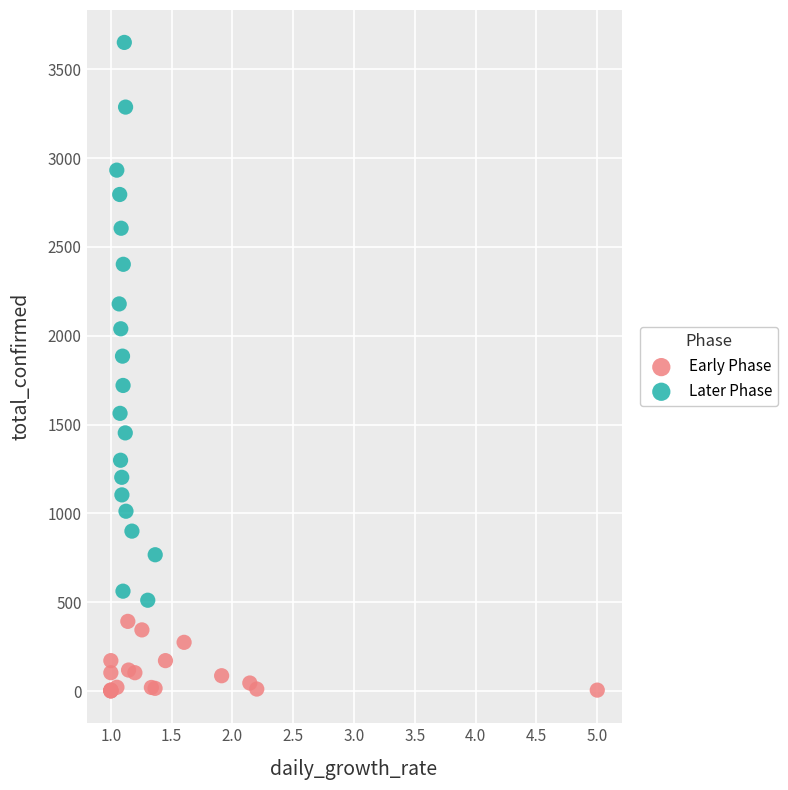

Which series has the largest Y range (max minus min)?

Later Phase